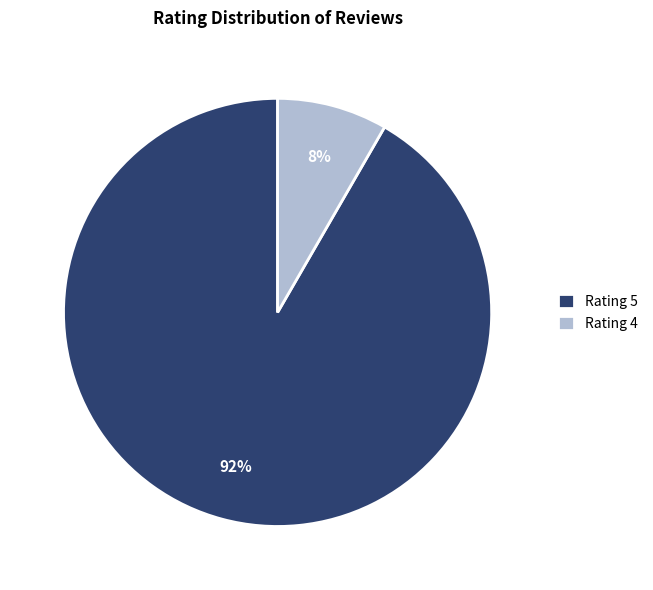

Rank the categories by value from lowest to highest.

Rating 4, Rating 5